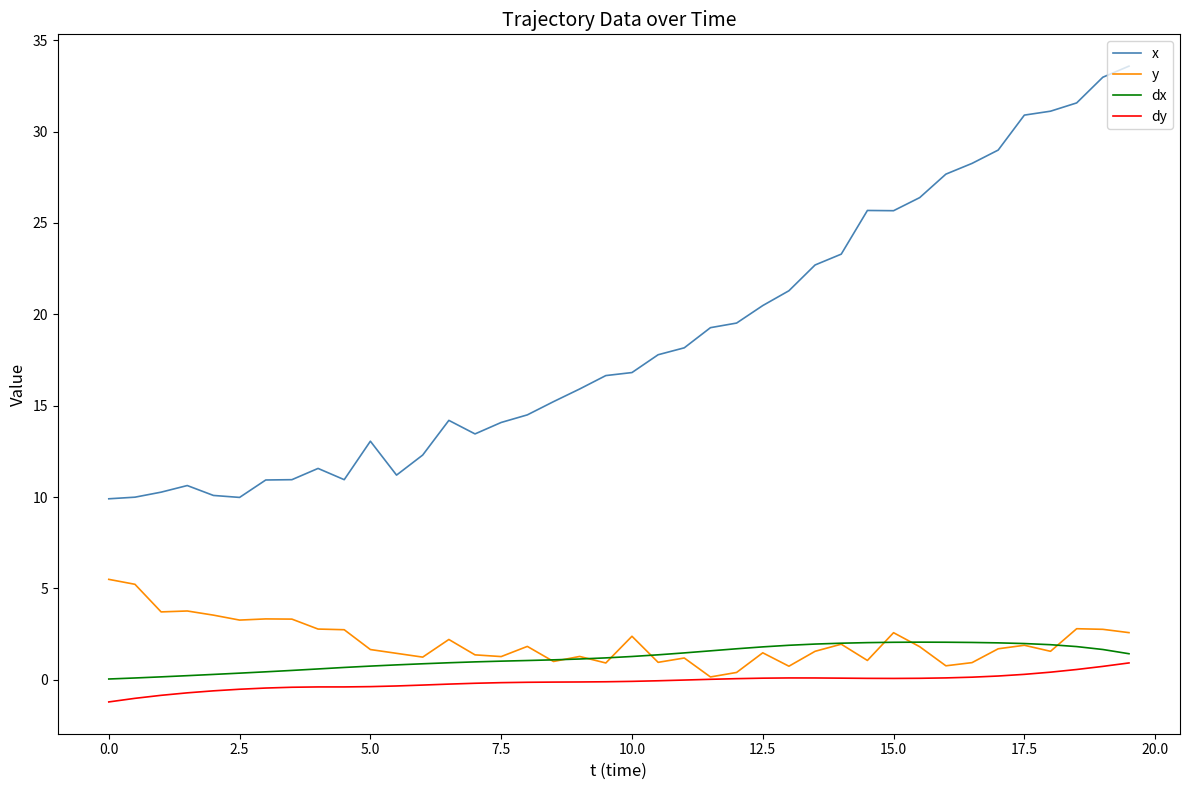

What is the highest value of the dx series?

2.1